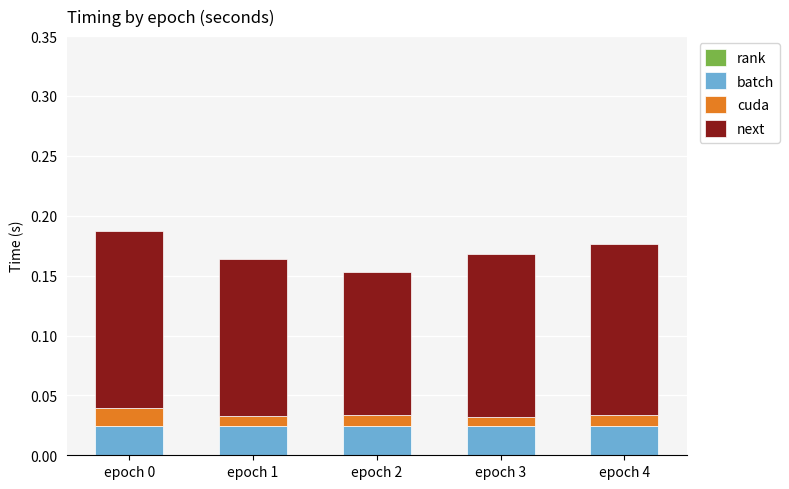

Which series has the widest spread of values?

next